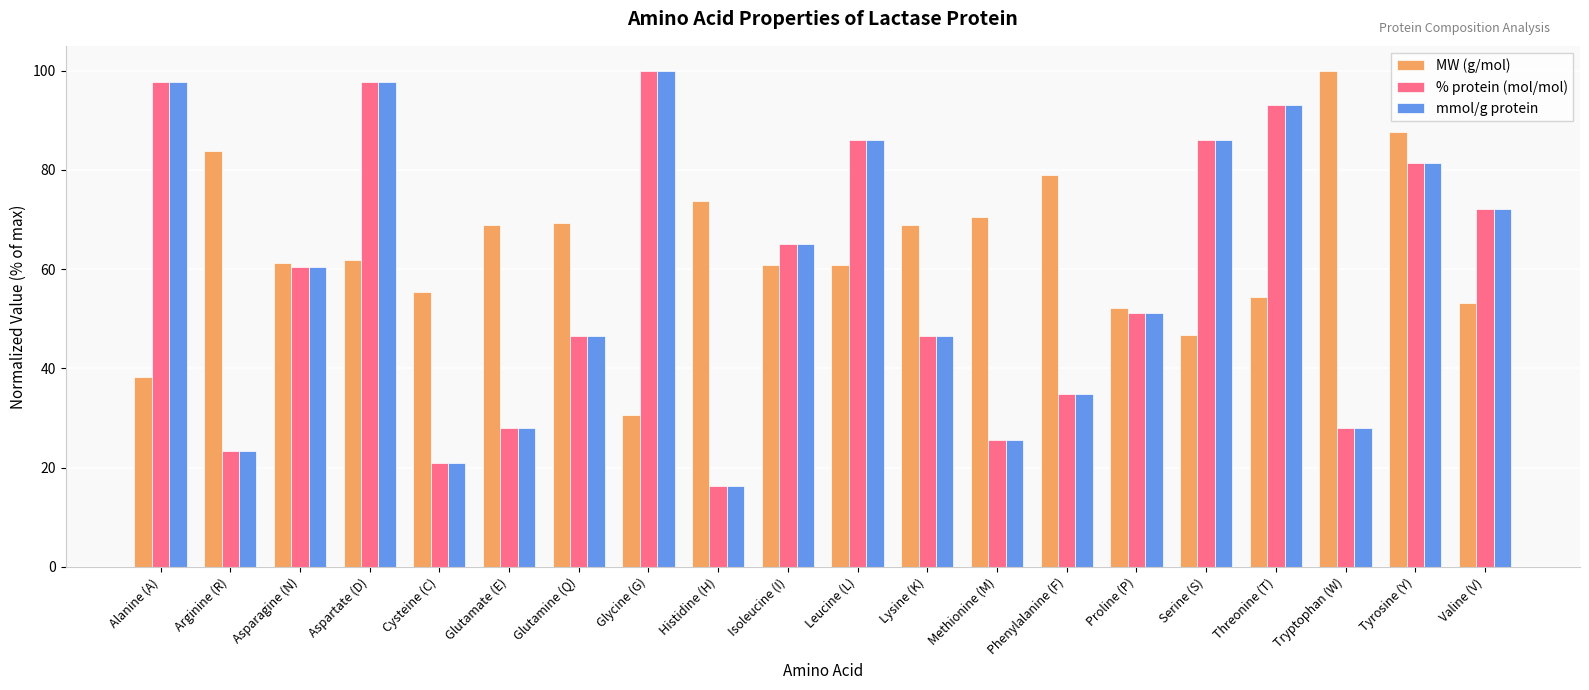

What is the average value of the mmol/g protein series?

58.0